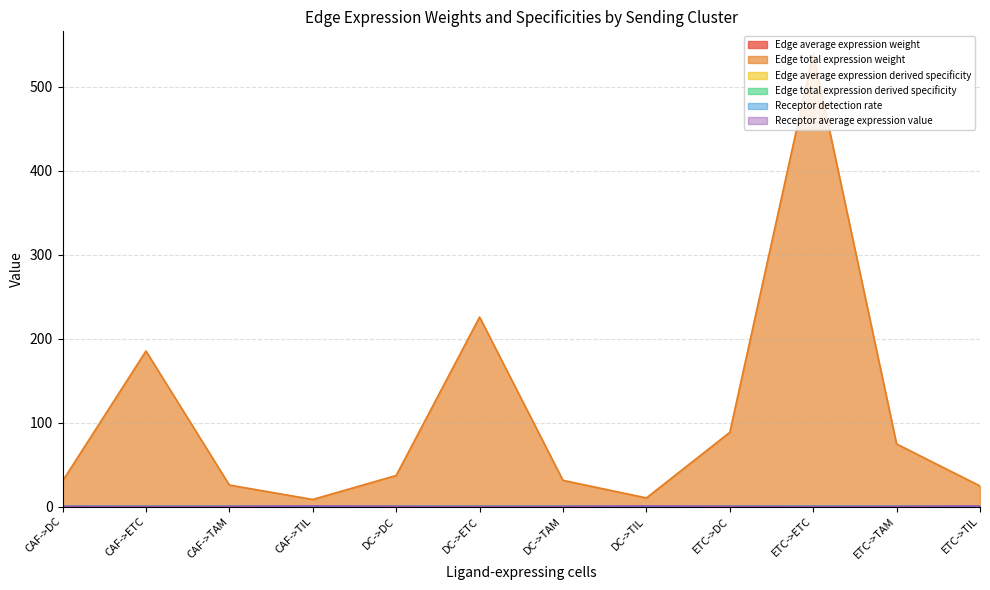

Reading right to left, extract all data points from this chart.

Edge average expression weight: 0.0	0.0	0.0	0.0	0.1	0.0	0.0	0.0	0.0	0.0	0.0	0.0
Edge total expression weight: 24.5	74.5	539.3	88.4	10.3	31.2	225.8	37.0	8.4	25.6	185.4	30.4
Edge average expression derived specificity: 0.1	0.0	0.0	0.0	0.4	0.1	0.1	0.2	0.0	0.0	0.0	0.0
Edge total expression derived specificity: 0.0	0.1	0.4	0.1	0.0	0.0	0.2	0.0	0.0	0.0	0.1	0.0
Receptor detection rate: 0.3	0.1	0.1	0.1	0.3	0.1	0.1	0.1	0.3	0.1	0.1	0.1
Receptor average expression value: 0.7	0.2	0.1	0.2	0.7	0.2	0.1	0.2	0.7	0.2	0.1	0.2